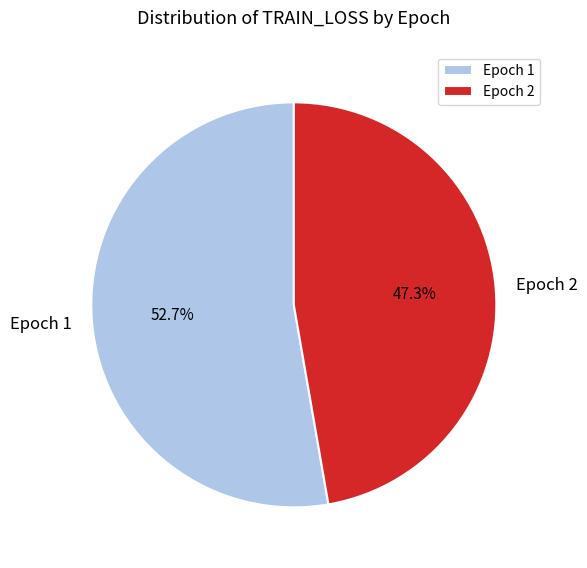

What is the majority slice?

Epoch 1